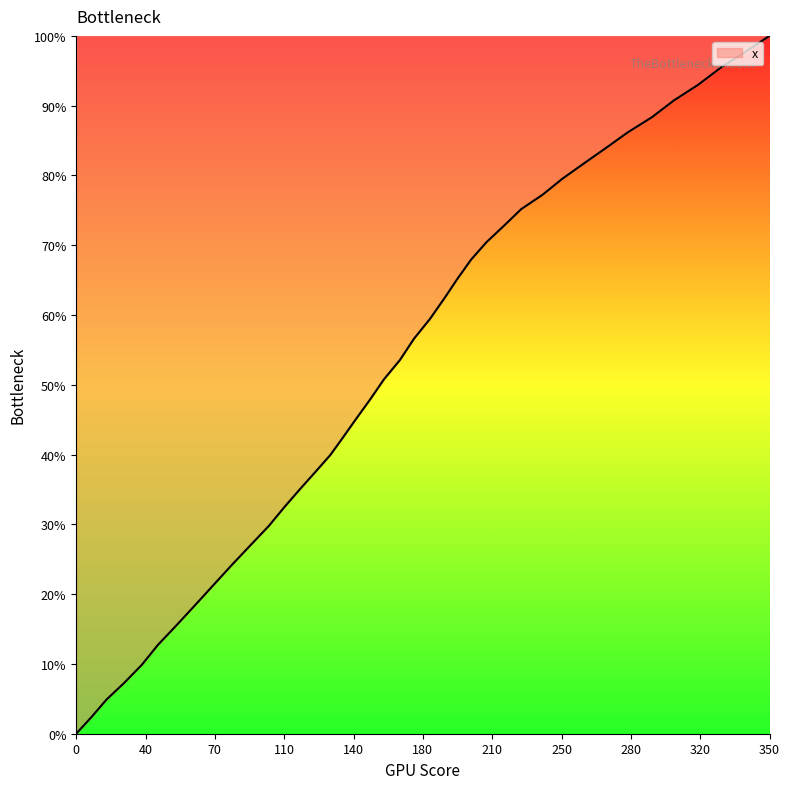

True or false: there are more than 1 points higher than both neighbors.

False